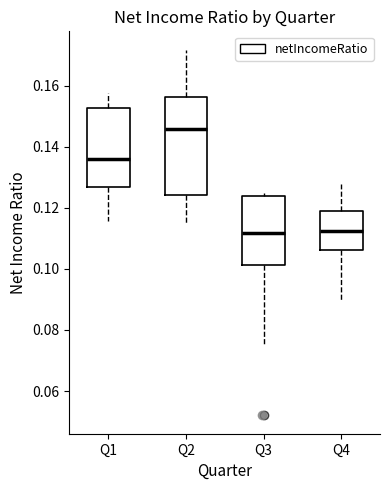

Reading left to right, read every box against the y-axis: the position of its median line, the range the box covers, and the ends of its whiskers. The values are not printed on the chart, so give them approximately, as read against the axis.

Q1: median 0.136, box 0.126 to 0.152, whiskers 0.116 to 0.158
Q2: median 0.146, box 0.124 to 0.156, whiskers 0.114 to 0.172
Q3: median 0.112, box 0.102 to 0.124, whiskers 0.076 to 0.124 (just above the box's upper edge)
Q4: median 0.112, box 0.106 to 0.120, whiskers 0.090 to 0.128